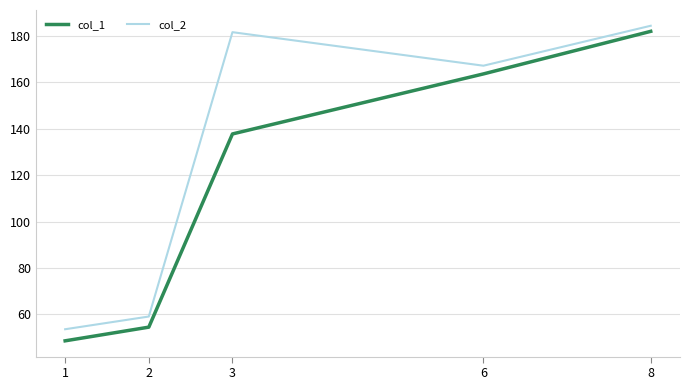

What is the difference between the col_1 values at 2 and 6?

109.2